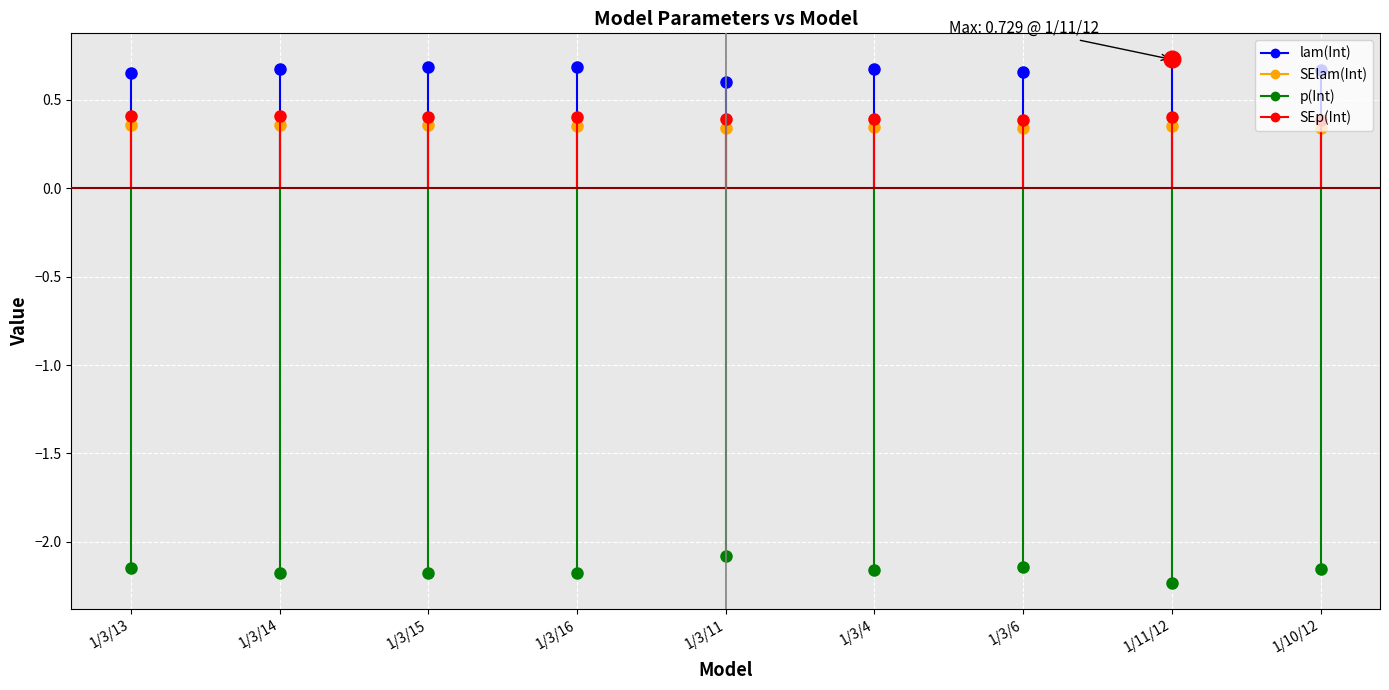

What position from the right is 1/11/12?

2